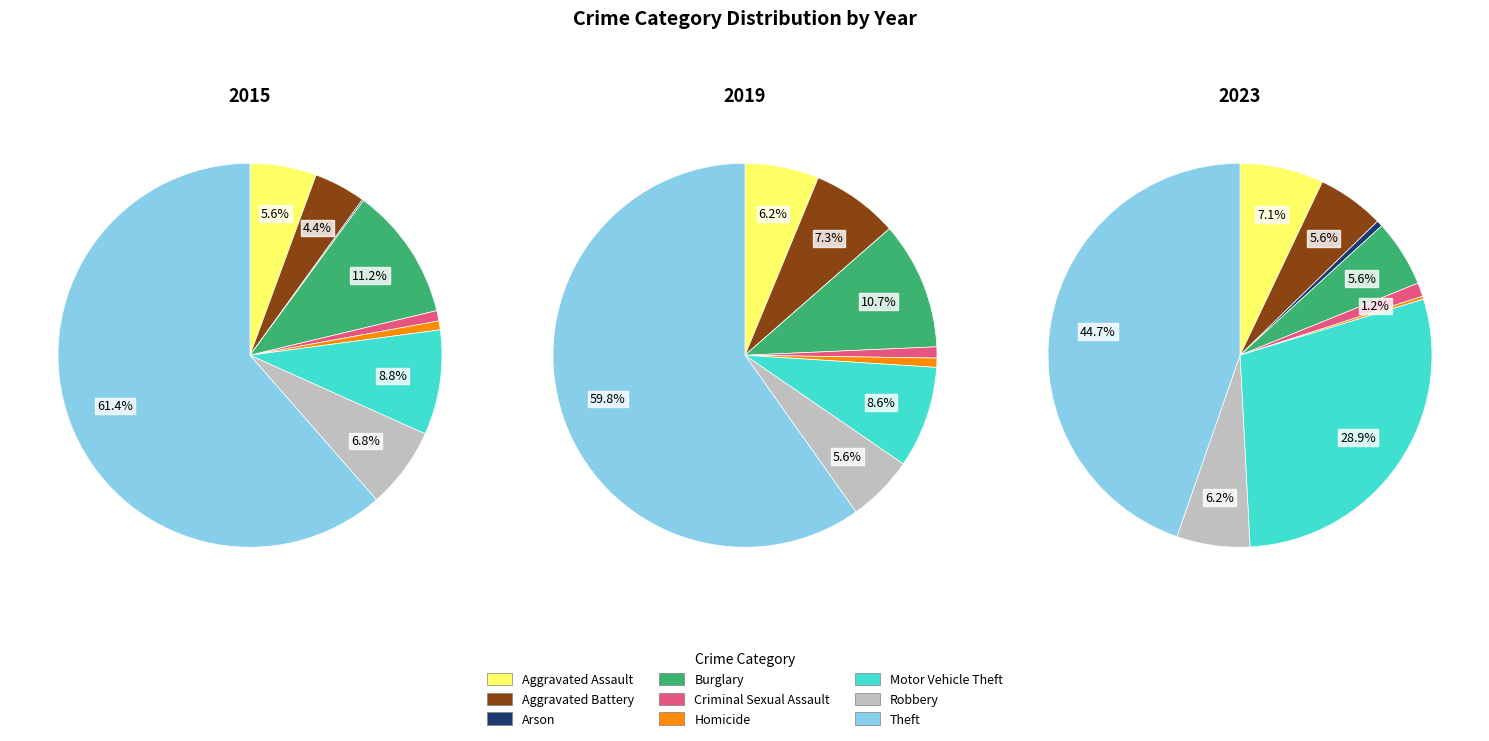

To the nearest percent, what is the combined percentage of Theft and Robbery?

68%